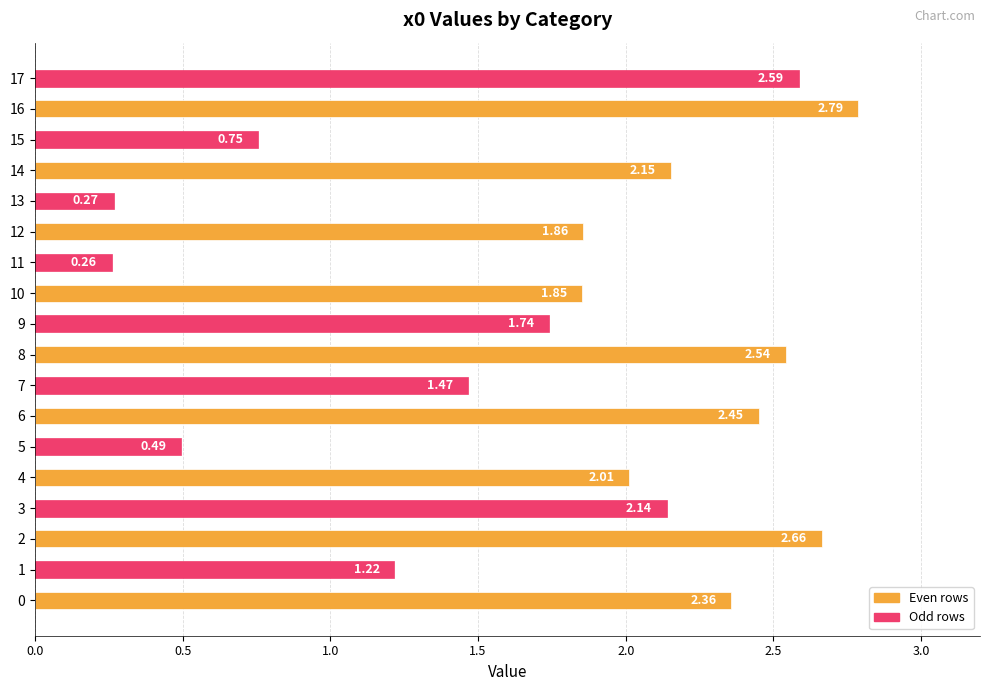

Rank the categories by value from lowest to highest.

11, 13, 5, 15, 1, 7, 9, 10, 12, 4, 3, 14, 0, 6, 8, 17, 2, 16